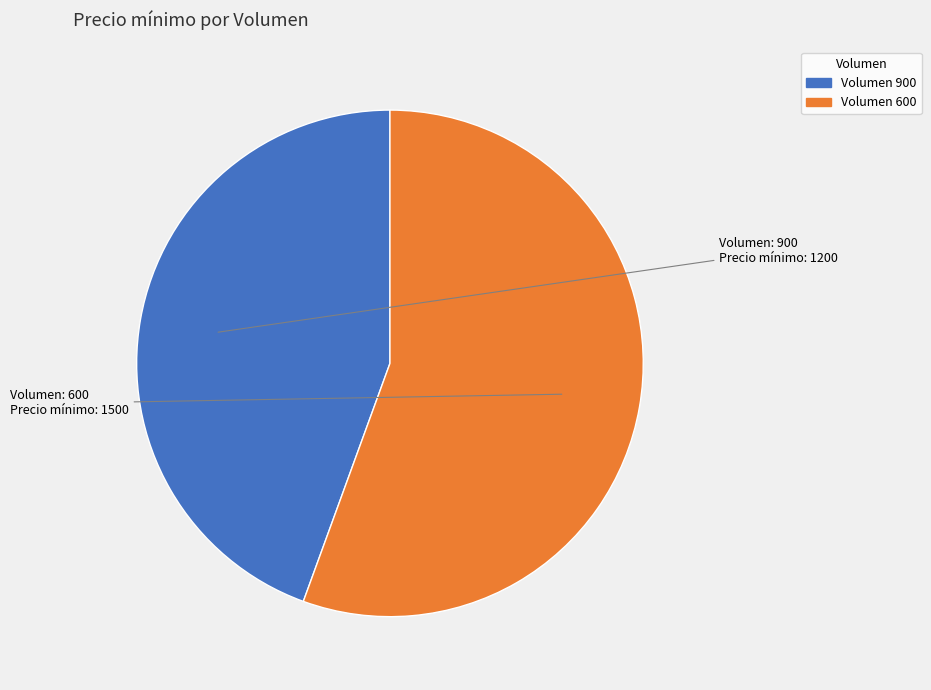

How many slices are in this pie chart?

2